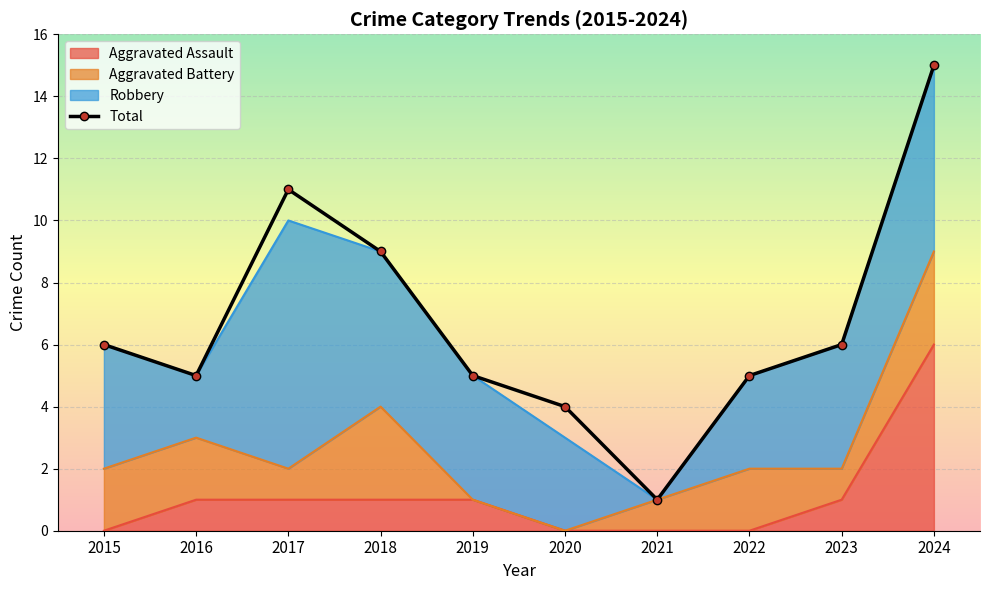

Rank the categories by value from lowest to highest.

2021, 2020, 2016, 2019, 2022, 2015, 2023, 2018, 2017, 2024